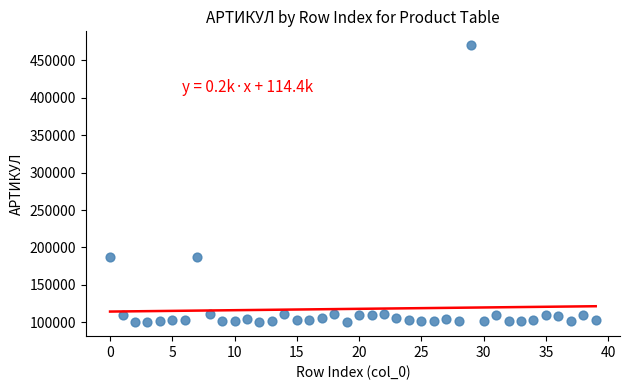

What is the range of Y values (max minus min)?

370219